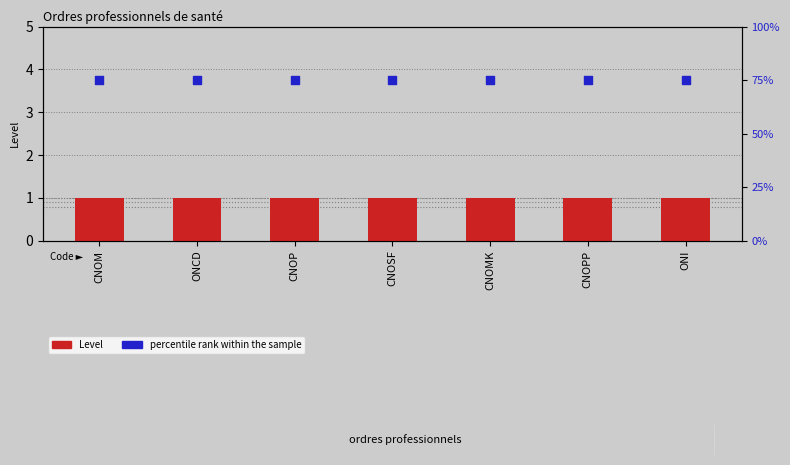

At how many categories does at least one series exceed 37?

7